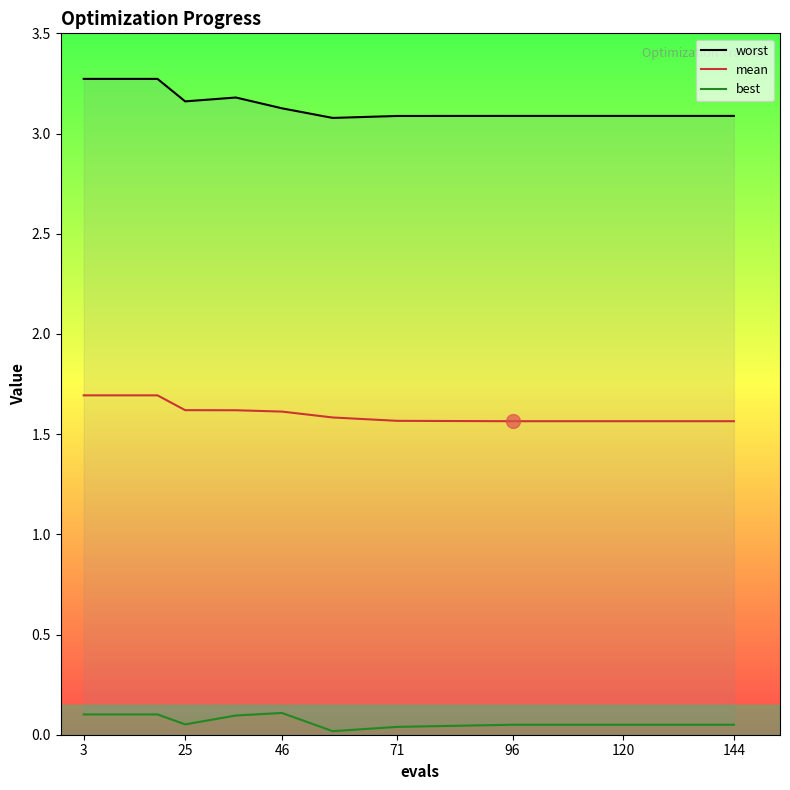

List the series in order of their overall mean, highest first.

worst, mean, best